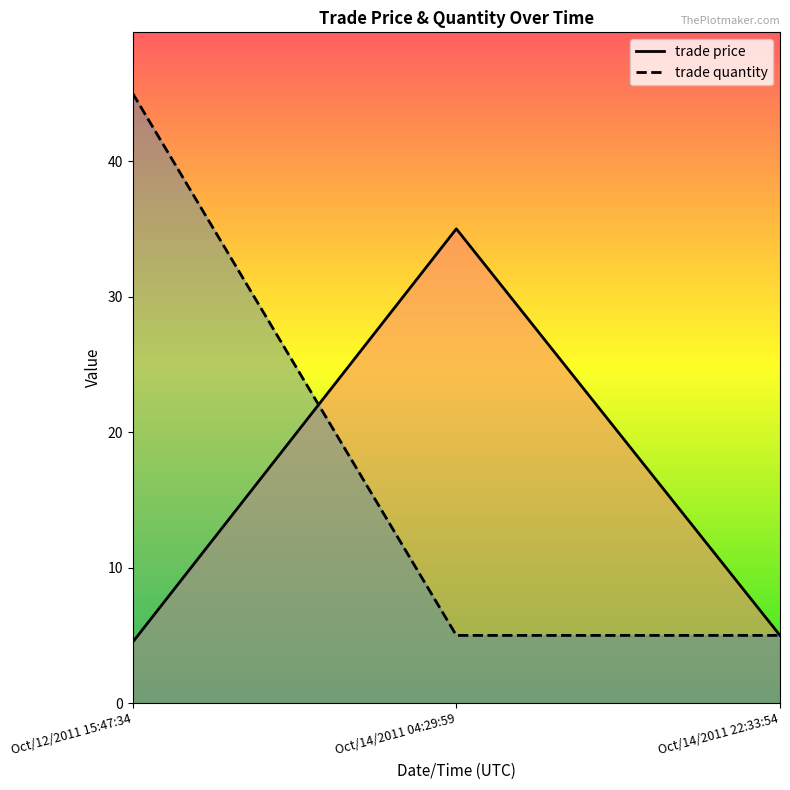

The value of trade quantity at Oct/14/2011 22:33:54 is 5.0. True or false?

True